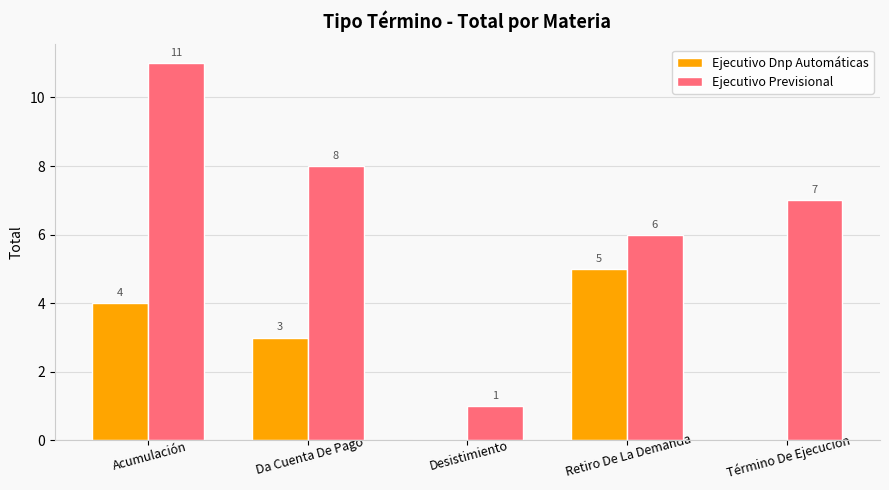

Is the value of Ejecutivo Previsional at Acumulación greater than the value of Ejecutivo Dnp Automáticas at Término De Ejecución?

Yes